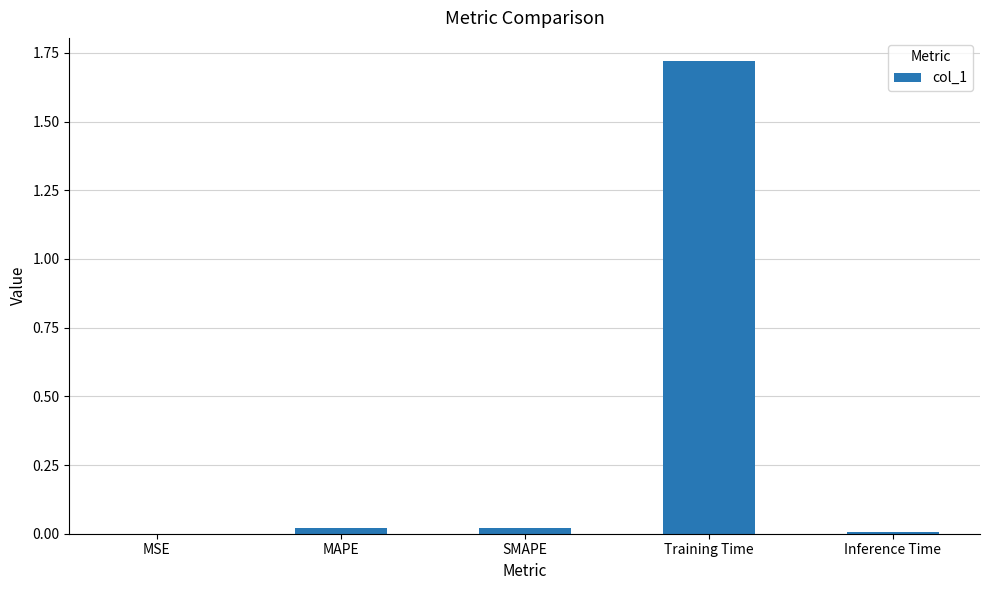

At which category does the chart reach its peak across all series?

Training Time